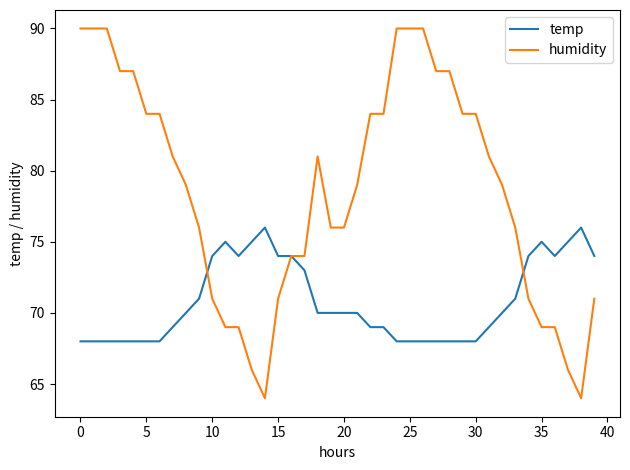

Rank the series by their maximum value, from highest to lowest.

humidity, temp